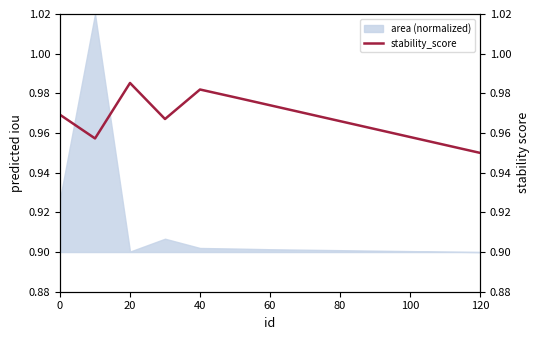

The area (normalized) series shows 0.9 at 100. True or false?

True